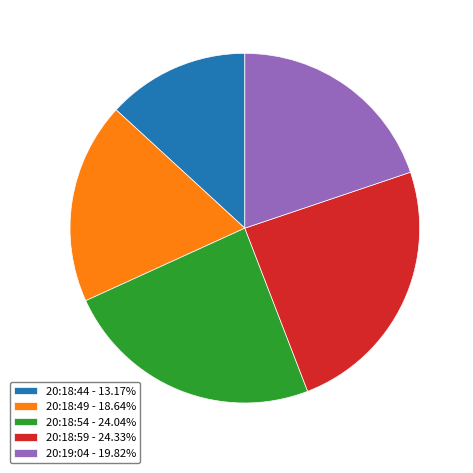

Approximately how many times larger is the value at 20:18:54 - 24.04% compared to 20:18:59 - 24.33%?

1.0